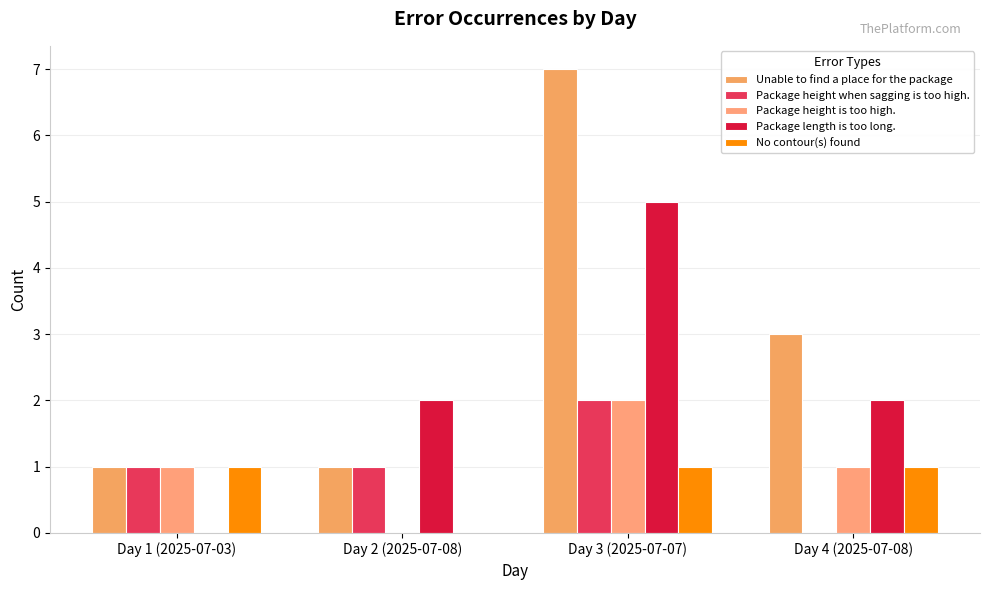

At how many categories does at least one series exceed 2?

2